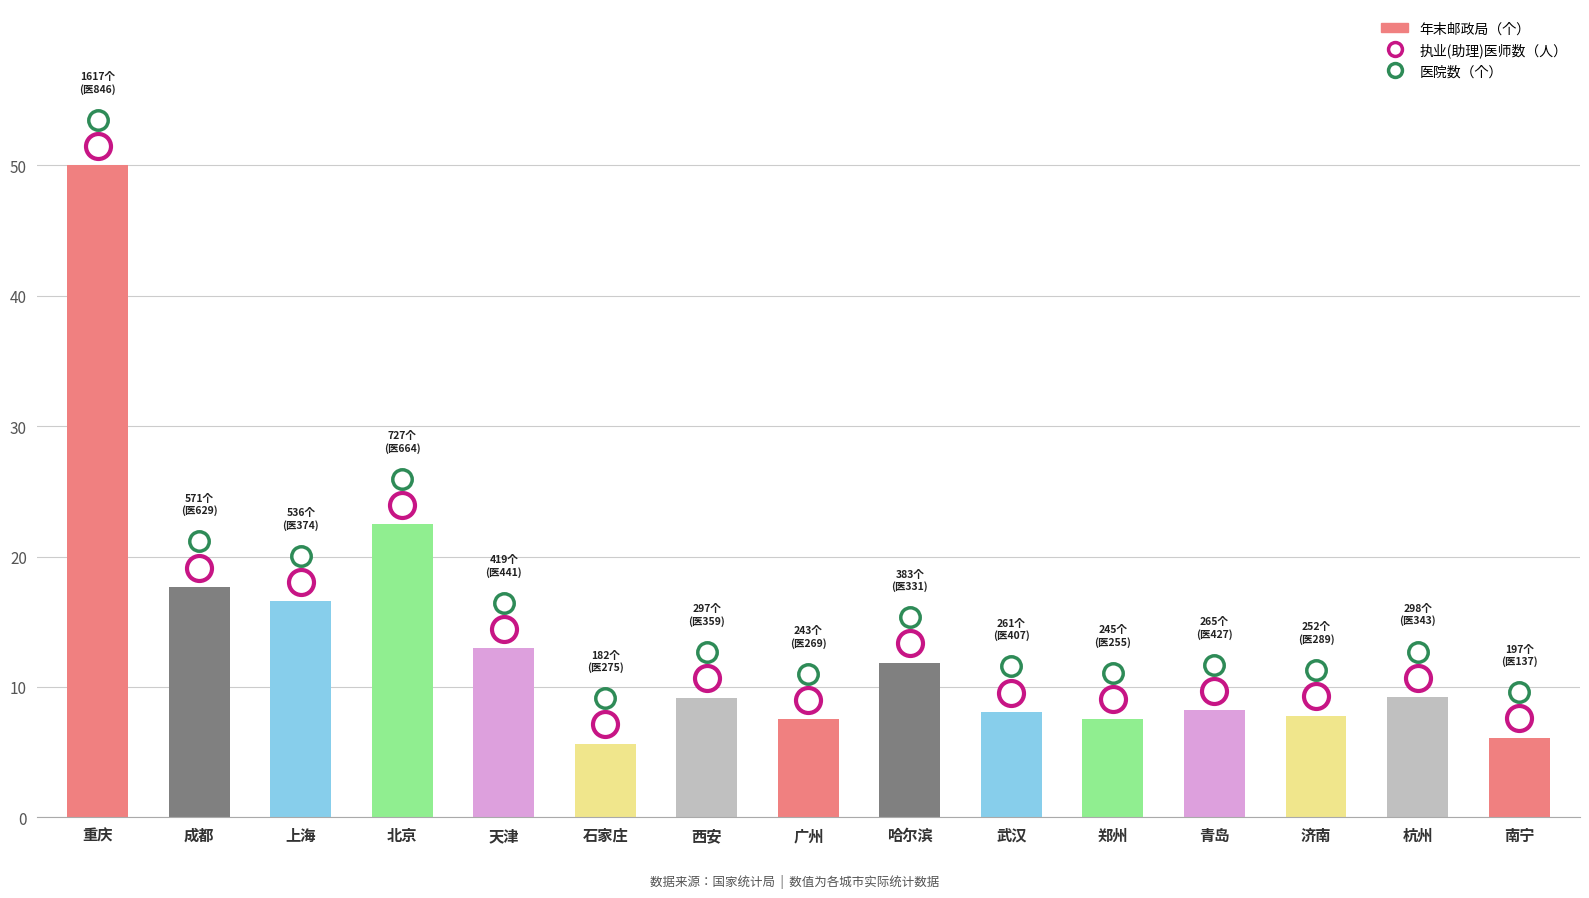

What is the label of the 5th bar from the left?

天津